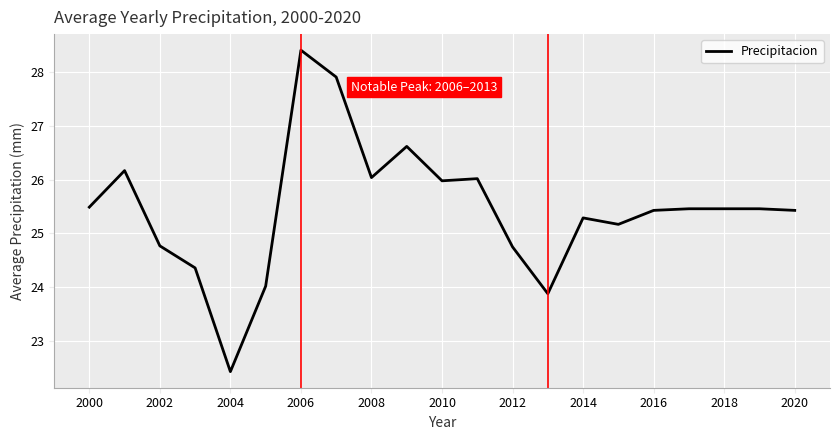

What is the difference between the maximum and minimum values?

6.0